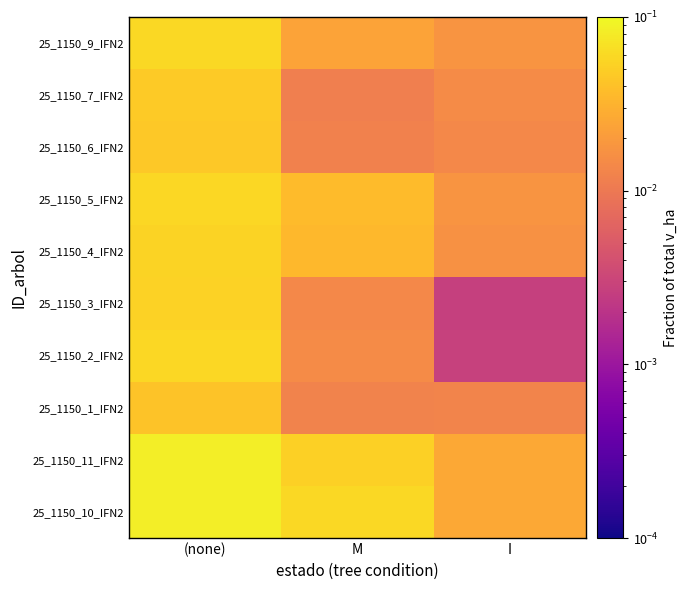

Count the number of data series in this chart.

10